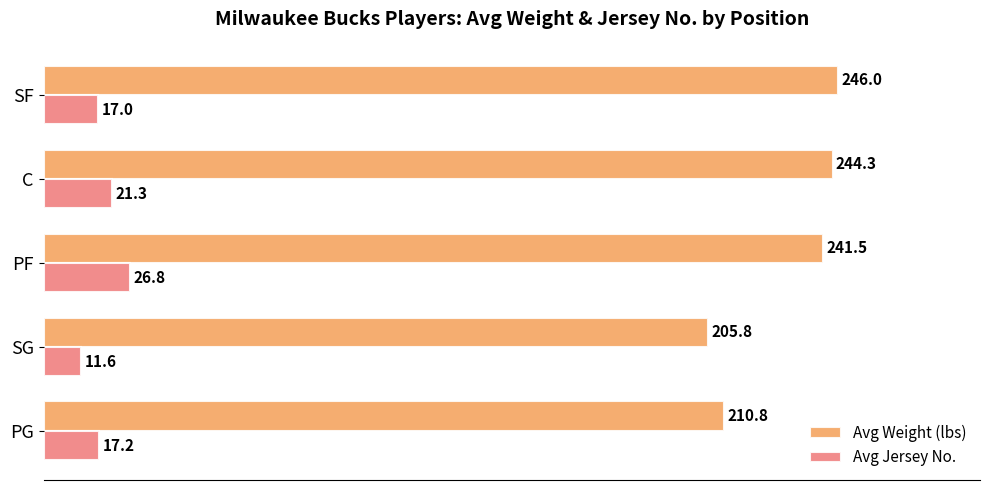

Which label corresponds to the largest value in the chart?

SF